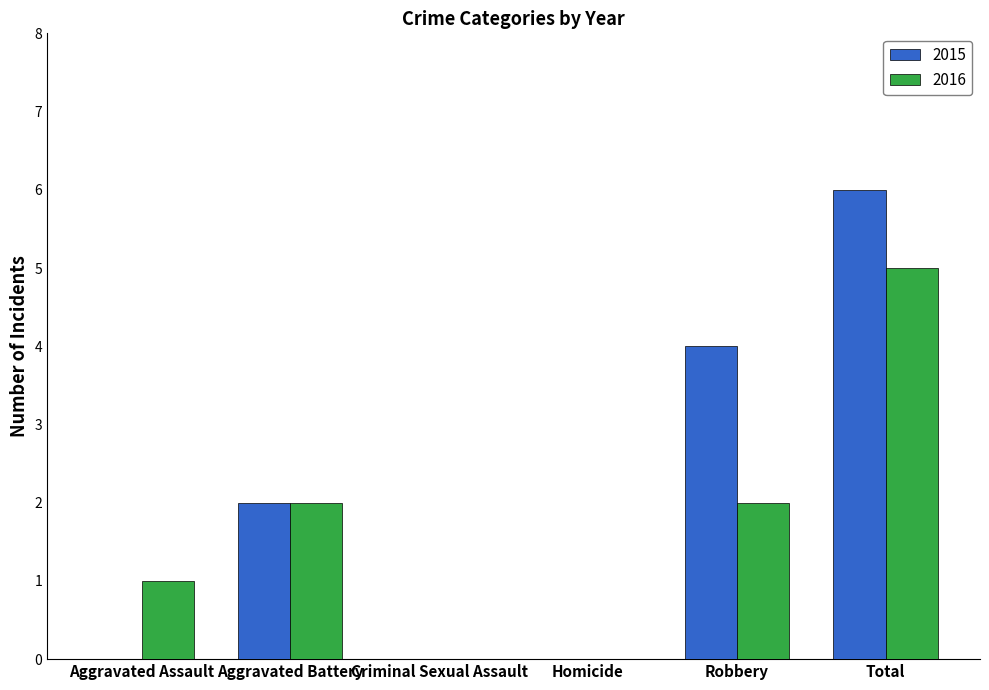

What is the maximum value for 2015?

6